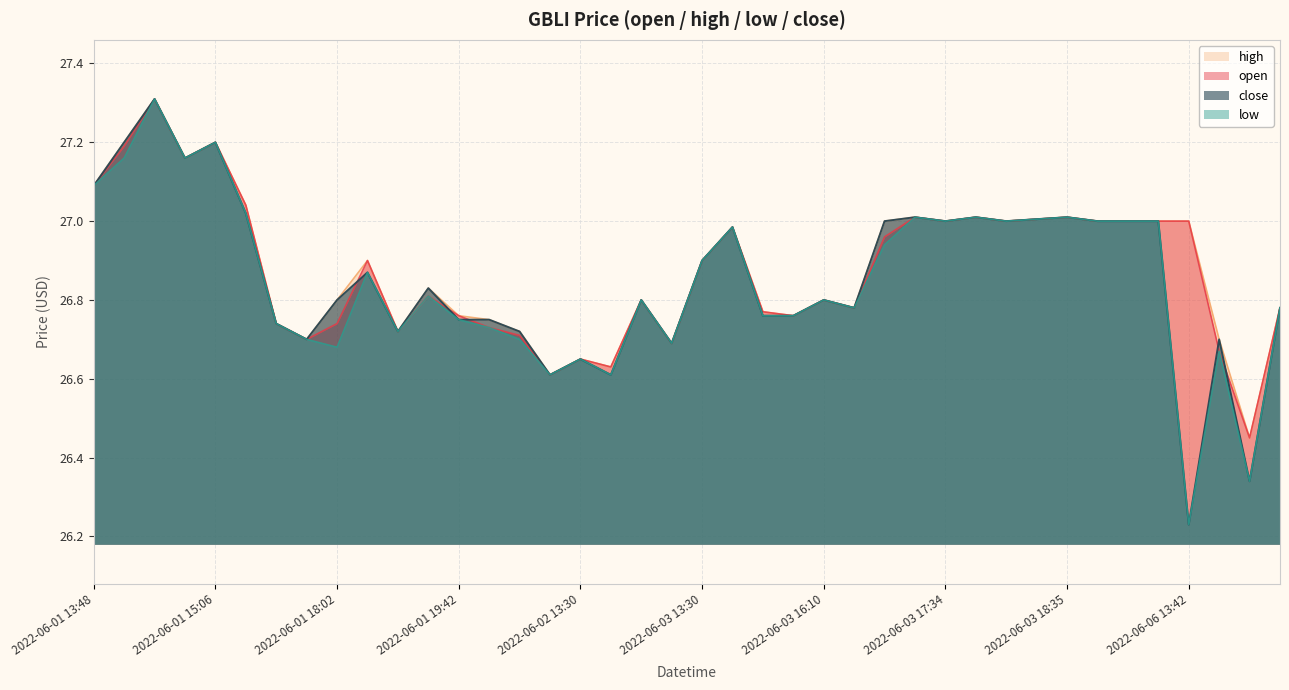

At which category does close reach its first local peak?

2022-06-01 13:50